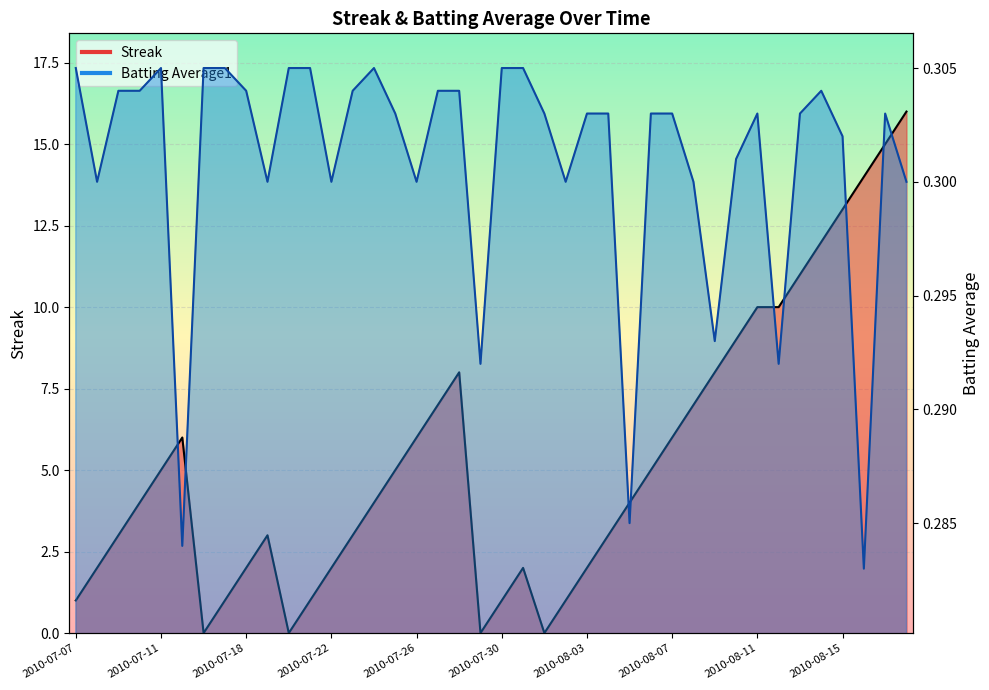

Reading left to right, what are all the values shown in this chart?

Streak: 2010-07-07=1.0	2010-07-08=2.0	2010-07-09=3.0	2010-07-10=4.0	2010-07-11=5.0	2010-07-15=6.0	2010-07-16=0.0	2010-07-17=1.0	2010-07-18=2.0	2010-07-19=3.0	2010-07-20=0.0	2010-07-21=1.0	2010-07-22=2.0	2010-07-23=3.0	2010-07-24=4.0	2010-07-25=5.0	2010-07-26=6.0	2010-07-27=7.0	2010-07-28=8.0	2010-07-29=0.0	2010-07-30=1.0	2010-07-31=2.0	2010-08-01=0.0	2010-08-02=1.0	2010-08-03=2.0	2010-08-04=3.0	2010-08-05=4.0	2010-08-06=5.0	2010-08-07=6.0	2010-08-08=7.0	2010-08-09=8.0	2010-08-10=9.0	2010-08-11=10.0	2010-08-12=10.0	2010-08-13=11.0	2010-08-14=12.0	2010-08-15=13.0	2010-08-16=14.0	2010-08-17=15.0	2010-08-18=16.0
Batting Average1: 2010-07-07=0.3	2010-07-08=0.3	2010-07-09=0.3	2010-07-10=0.3	2010-07-11=0.3	2010-07-15=0.3	2010-07-16=0.3	2010-07-17=0.3	2010-07-18=0.3	2010-07-19=0.3	2010-07-20=0.3	2010-07-21=0.3	2010-07-22=0.3	2010-07-23=0.3	2010-07-24=0.3	2010-07-25=0.3	2010-07-26=0.3	2010-07-27=0.3	2010-07-28=0.3	2010-07-29=0.3	2010-07-30=0.3	2010-07-31=0.3	2010-08-01=0.3	2010-08-02=0.3	2010-08-03=0.3	2010-08-04=0.3	2010-08-05=0.3	2010-08-06=0.3	2010-08-07=0.3	2010-08-08=0.3	2010-08-09=0.3	2010-08-10=0.3	2010-08-11=0.3	2010-08-12=0.3	2010-08-13=0.3	2010-08-14=0.3	2010-08-15=0.3	2010-08-16=0.3	2010-08-17=0.3	2010-08-18=0.3